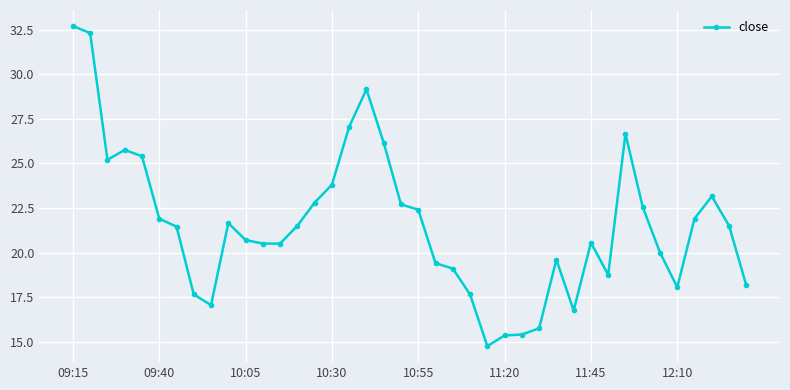

True or false: the data has more than 2 interior local peaks.

True